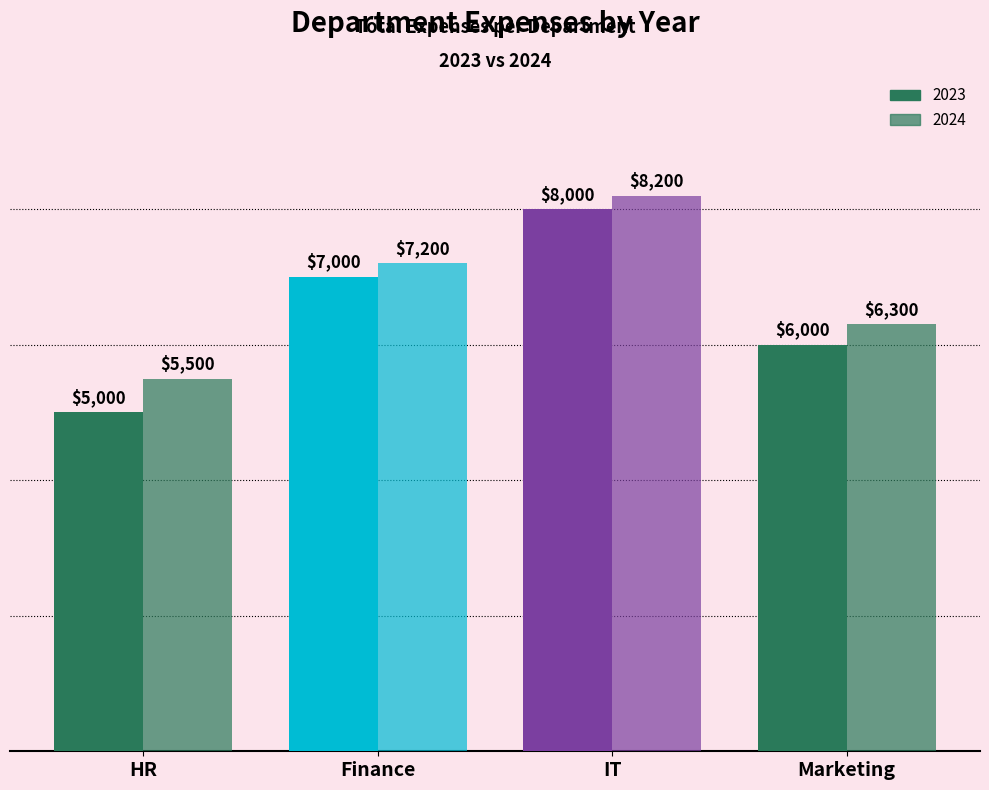

Between IT and HR, which is larger?

IT